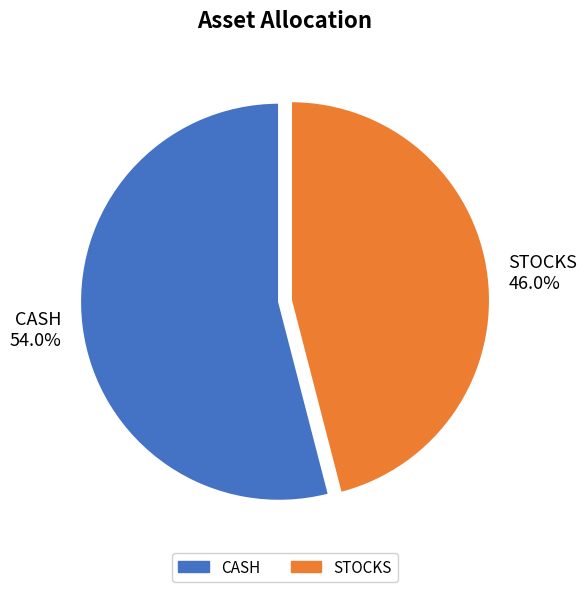

How many slices are in this pie chart?

2